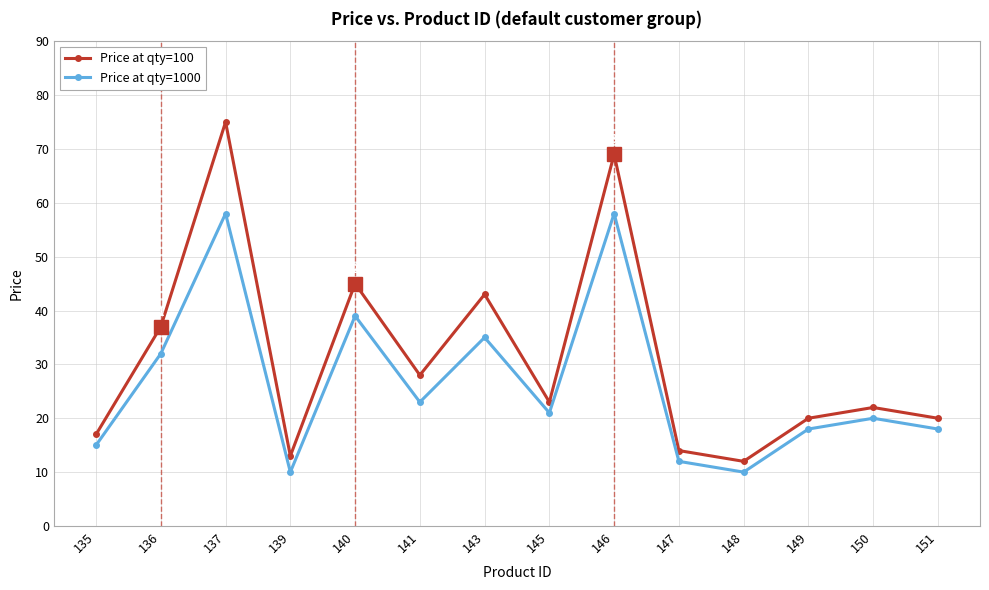

What is the spread (max minus min) of values at 150?

2